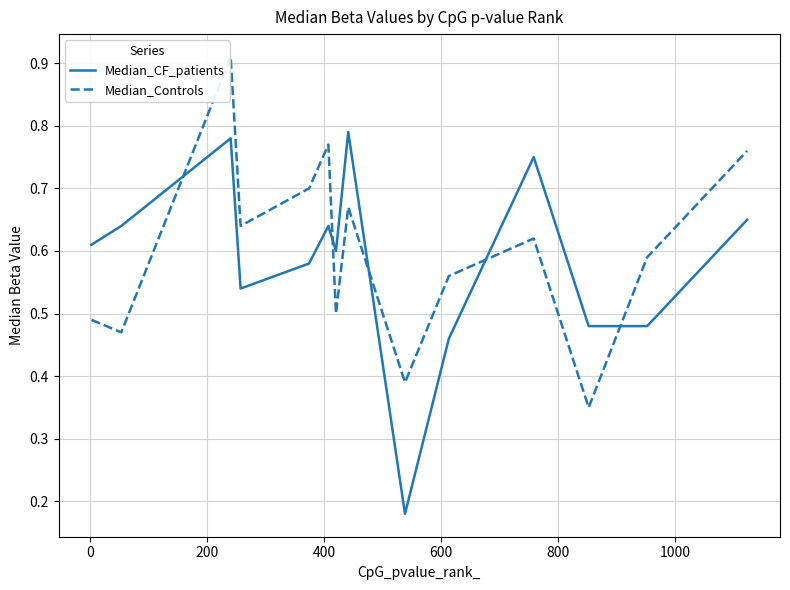

List the series in order of their peak value, highest first.

Median_Controls, Median_CF_patients